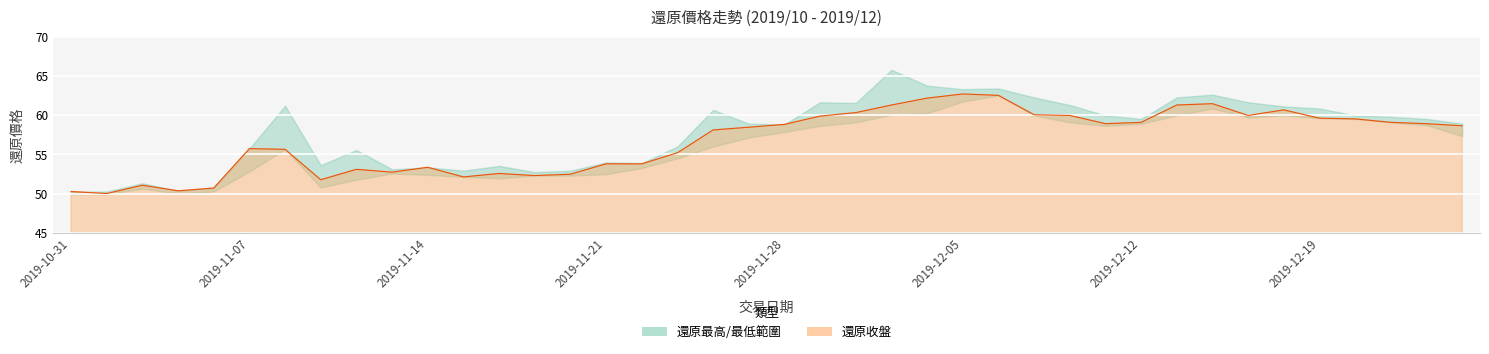

Reading left to right, extract all data points from this chart.

還原收盤: 50.3	50.0	51.1	50.4	50.7	55.7	55.6	51.8	53.1	52.7	53.4	52.1	52.6	52.3	52.5	53.8	53.8	55.2	58.1	58.5	58.8	59.9	60.3	61.3	62.2	62.7	62.5	60.0	60.0	58.9	59.1	61.3	61.5	60.0	60.7	59.6	59.5	59.1	58.9	58.6
還原最高: 50.3	50.3	51.3	50.4	50.7	55.7	61.2	53.6	55.5	53.1	53.4	52.9	53.5	52.7	52.9	54.0	53.9	56.0	60.7	58.9	58.8	61.6	61.5	65.8	63.8	63.3	63.4	62.3	61.3	60.0	59.5	62.3	62.6	61.6	61.1	60.9	60.0	59.8	59.5	58.9
還原最低: 49.9	49.9	50.6	50.0	50.3	52.8	55.6	50.8	51.8	52.6	52.4	52.1	51.9	52.3	52.3	52.5	53.3	54.5	56.0	57.1	57.9	58.6	59.1	60.0	60.2	61.7	62.5	60.0	59.1	58.6	58.9	60.0	60.9	59.7	60.0	59.6	59.5	59.1	58.7	57.3